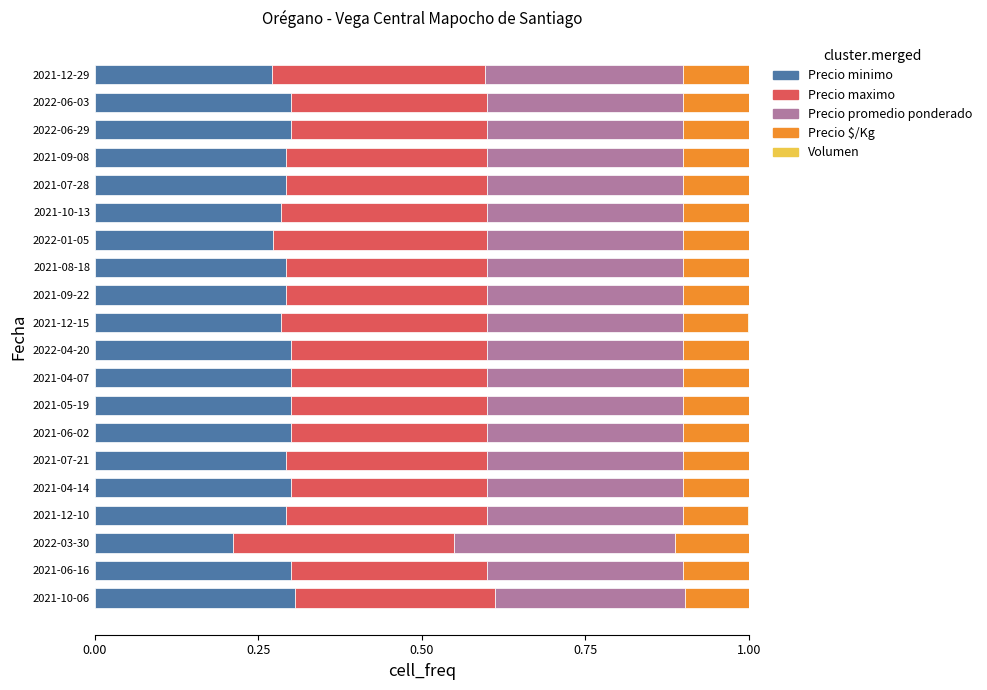

How many data points does each series have?

20